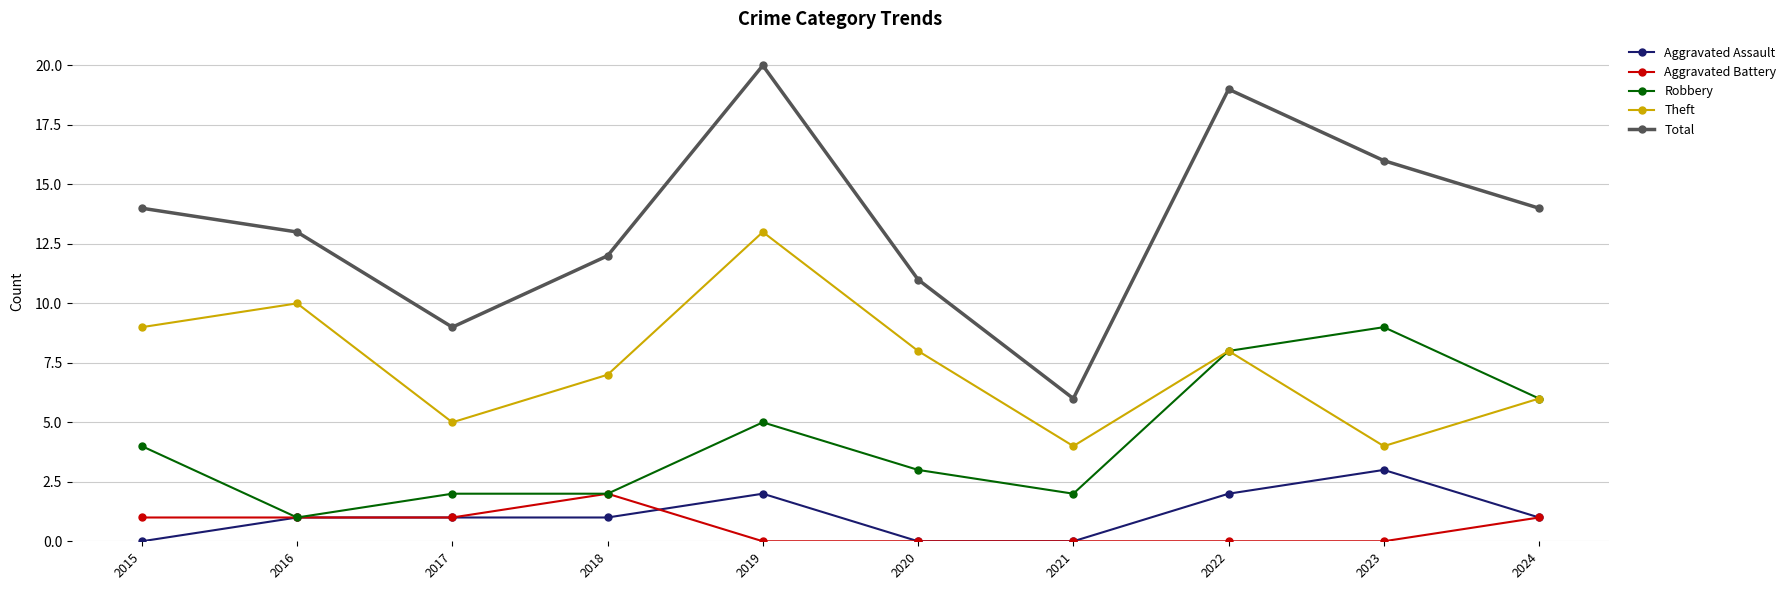

Which category has the highest value across all series?

2019